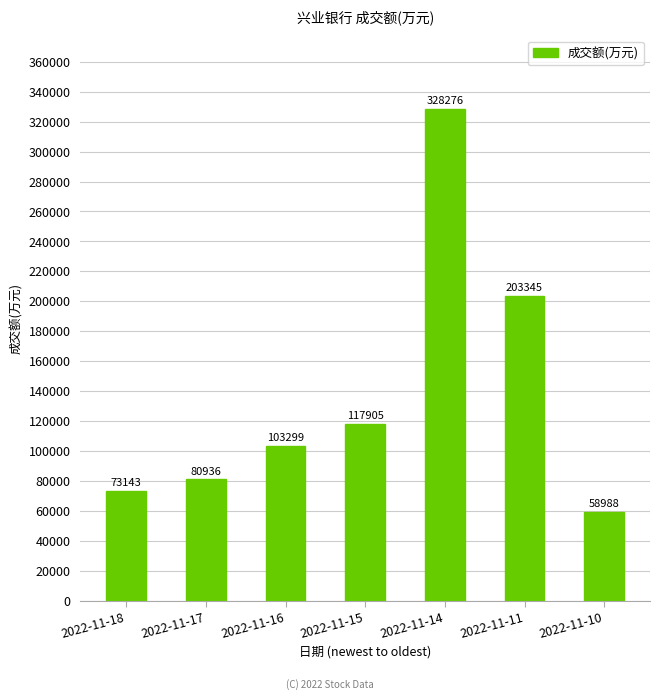

What is the maximum value shown in the chart?

328276